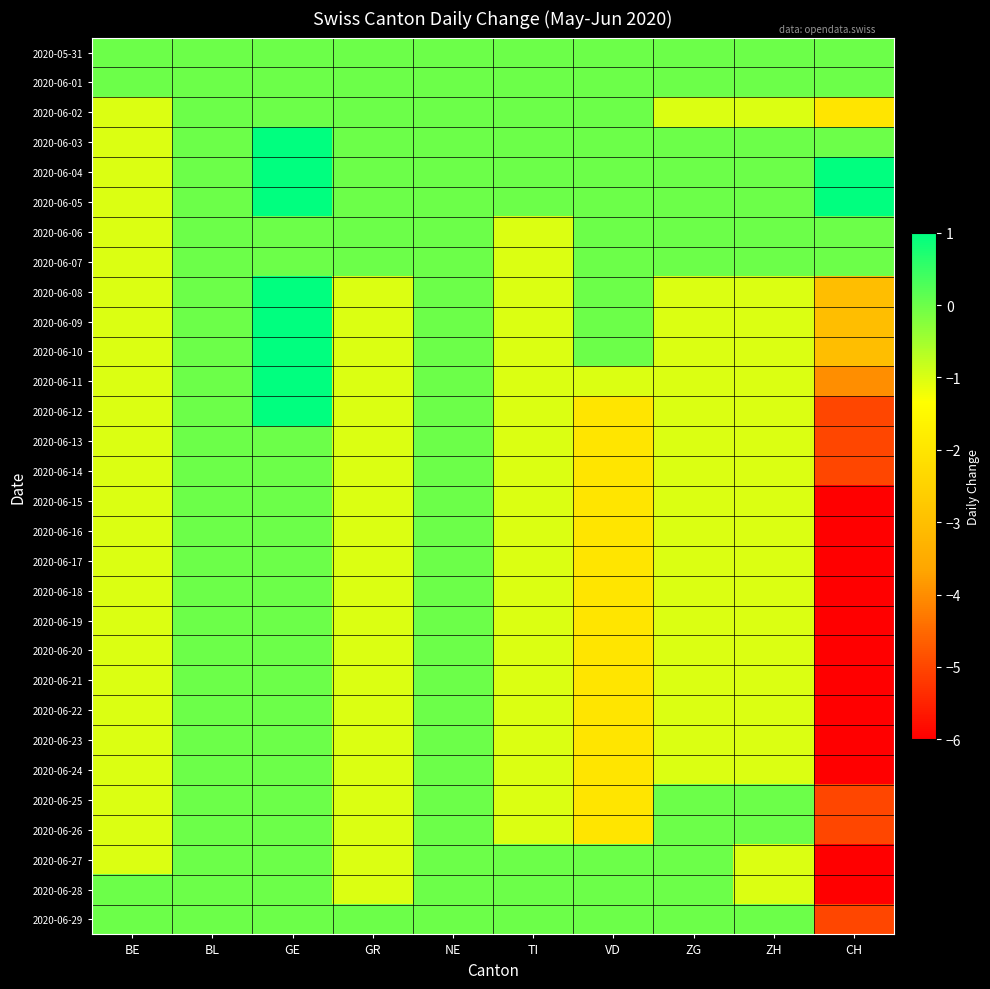

Which label corresponds to the smallest value in the chart?

CH